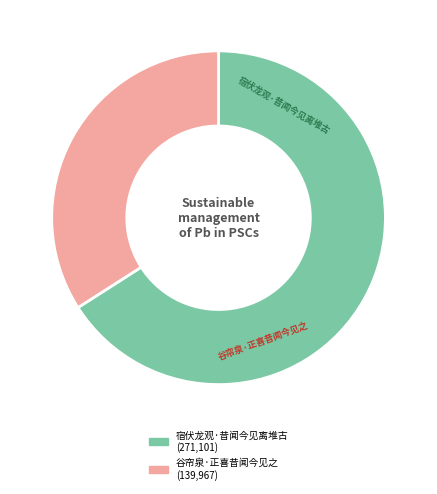

Does 谷帘泉·正喜昔闻今见之 account for over 50% of the chart?

No